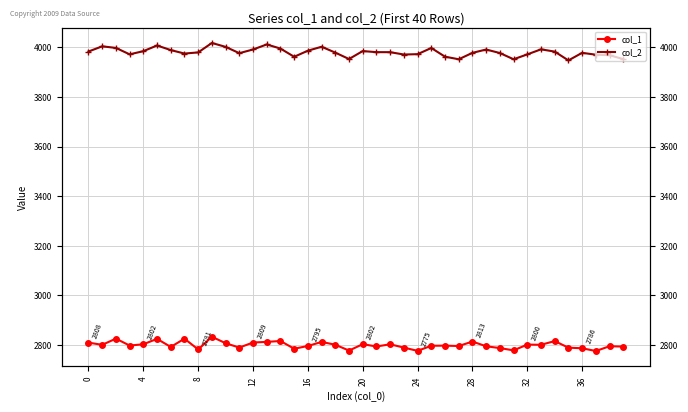

Which series changed the most between 30 and 33?

col_2